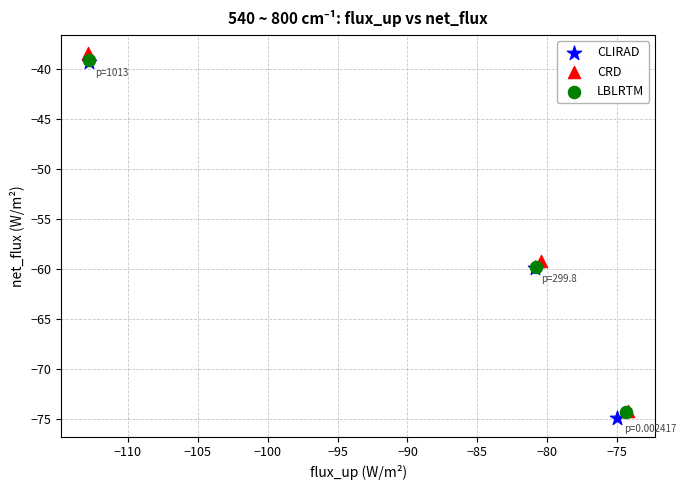

Which series has the widest spread of Y values?

CRD